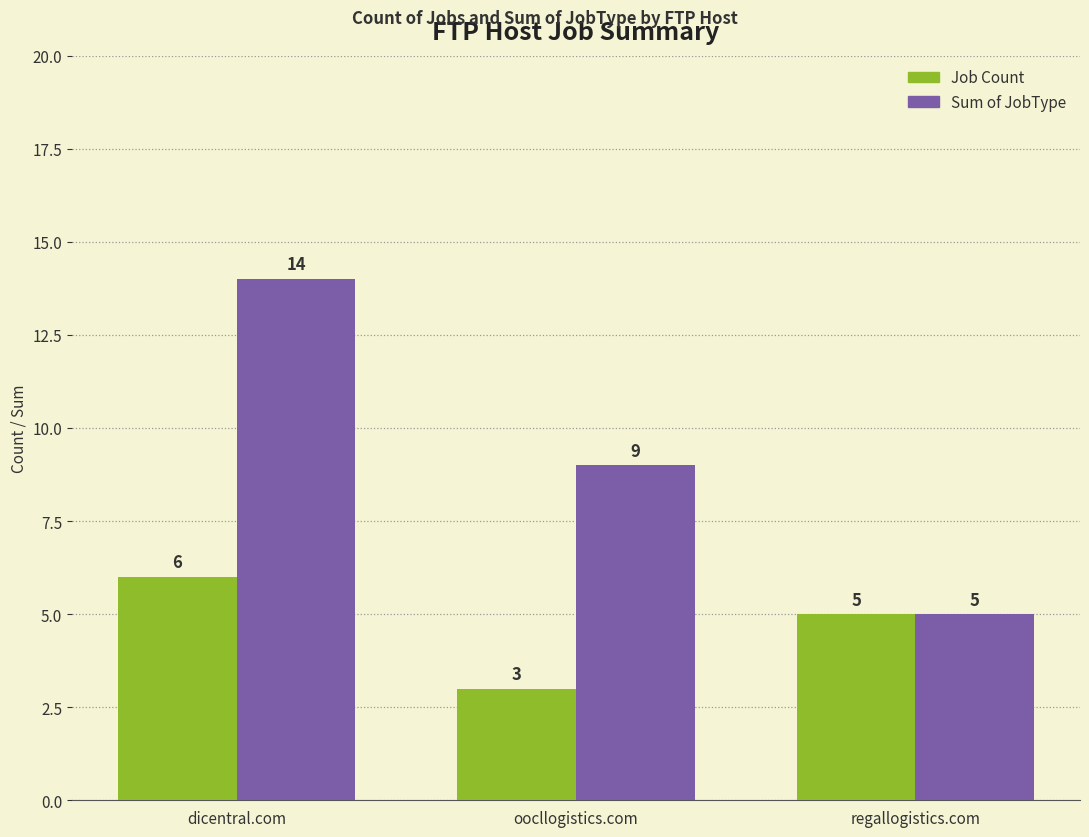

At how many categories does at least one series exceed 3?

3